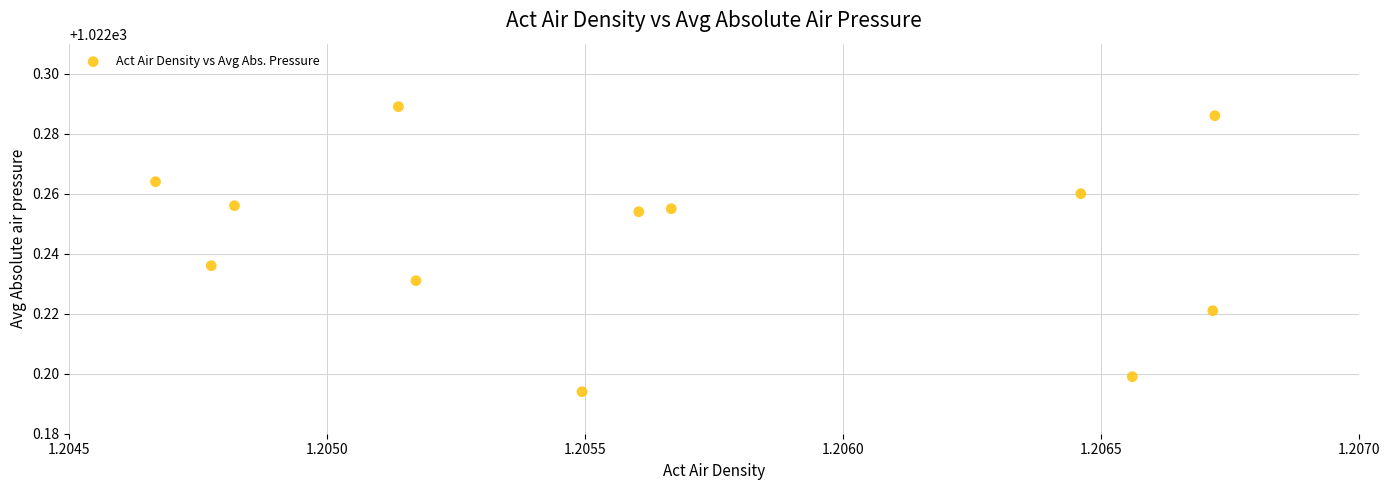

What is the average X value?

1.2